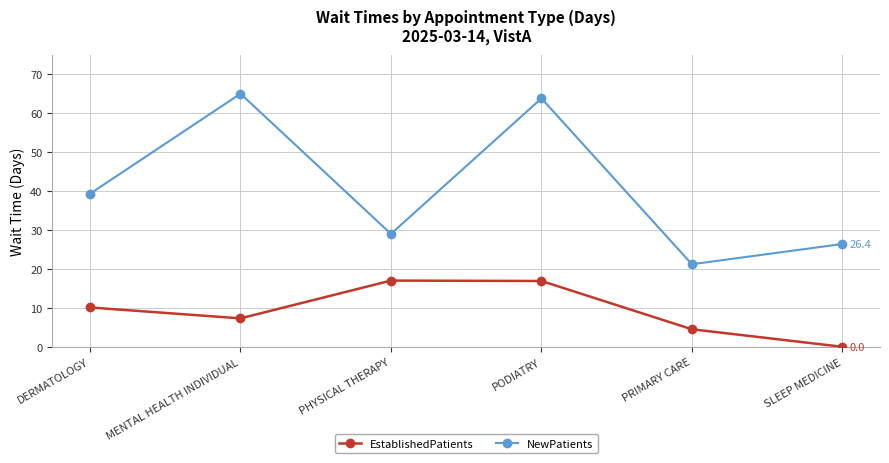

What is the value of the NewPatients point at the 2nd from the left?

65.0